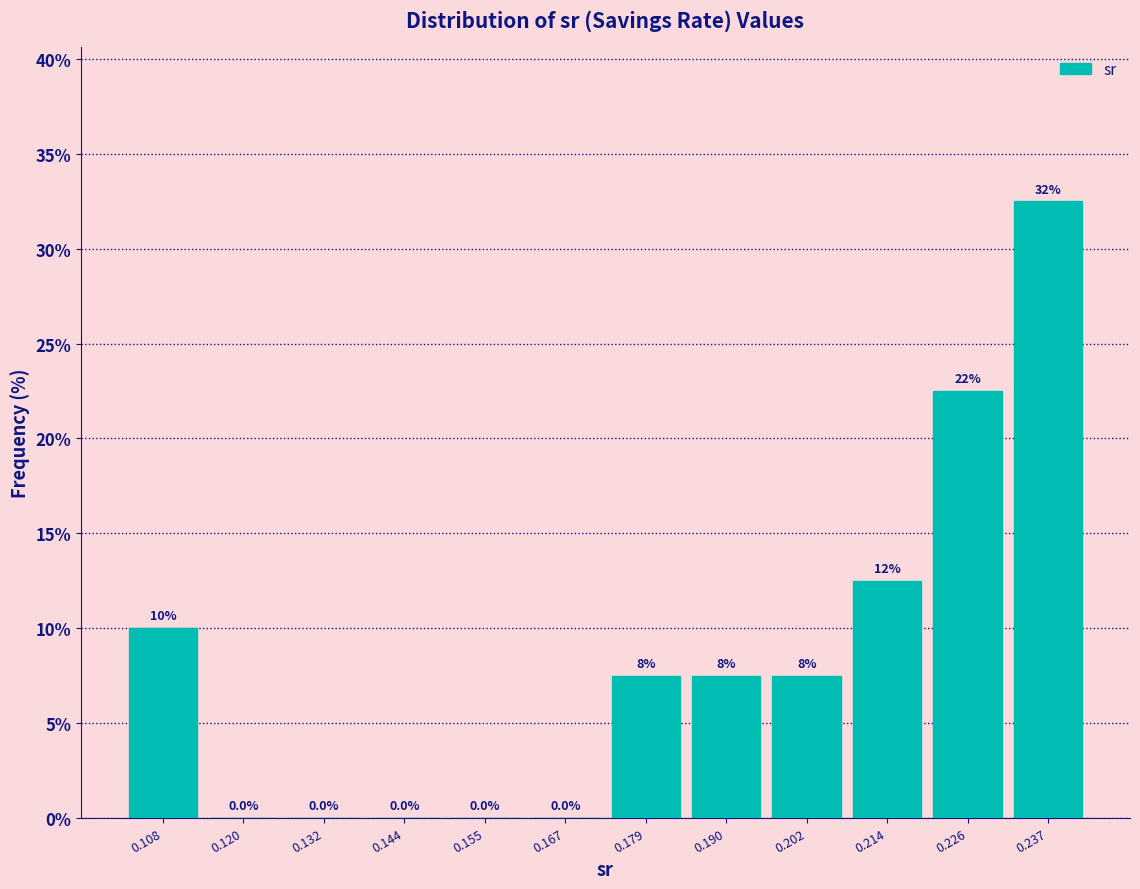

Which range on the x-axis has the tallest bar?

0.232 to 0.244